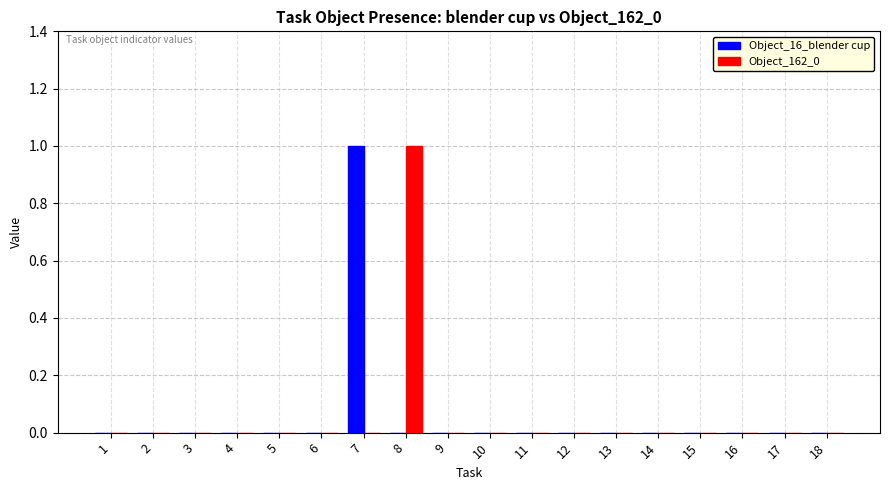

What is the maximum value for Object_162_0?

1